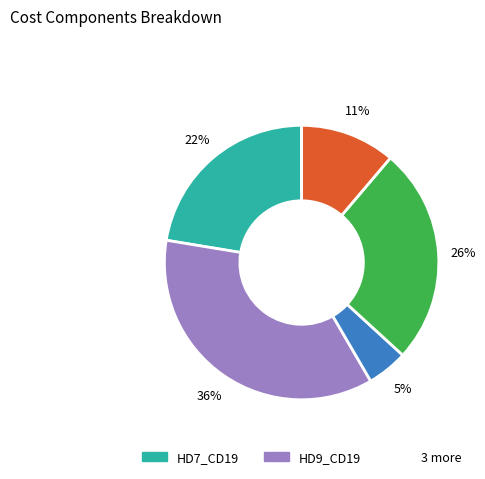

Is there any slice that represents more than half of the pie?

No